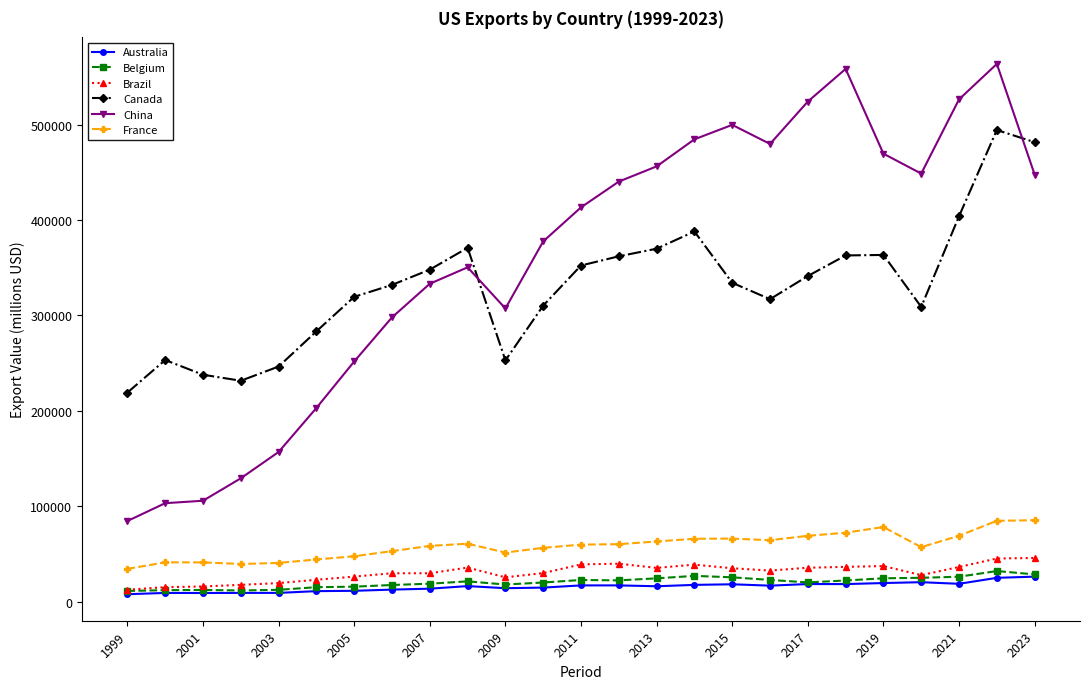

What is the difference between the maximum and minimum values in the China series?

478921